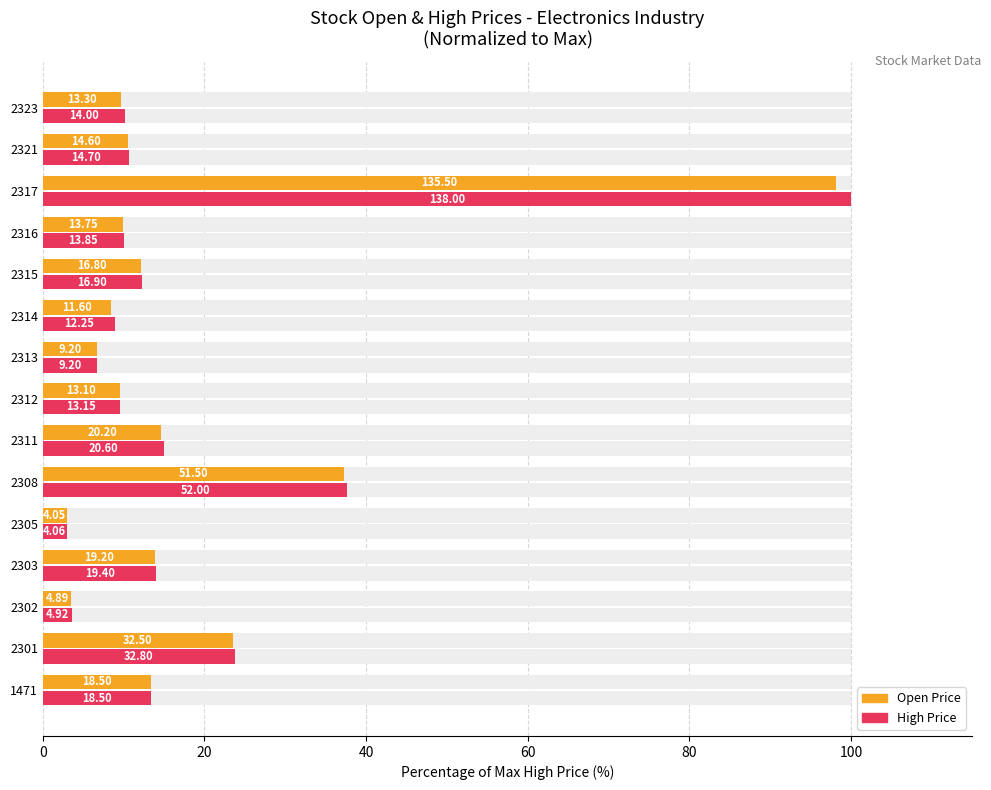

What are all the series names shown in the legend?

Open Price, High Price